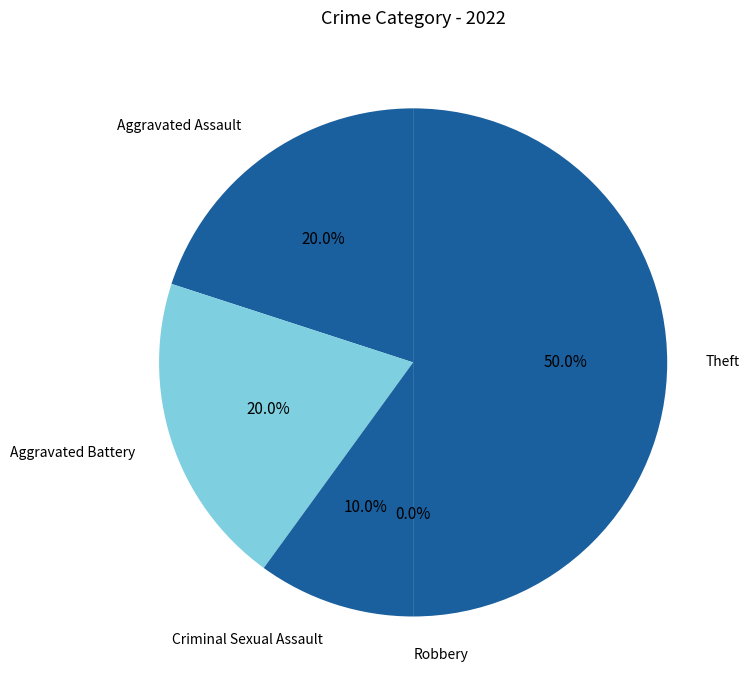

What is the smallest slice in the pie chart?

Robbery